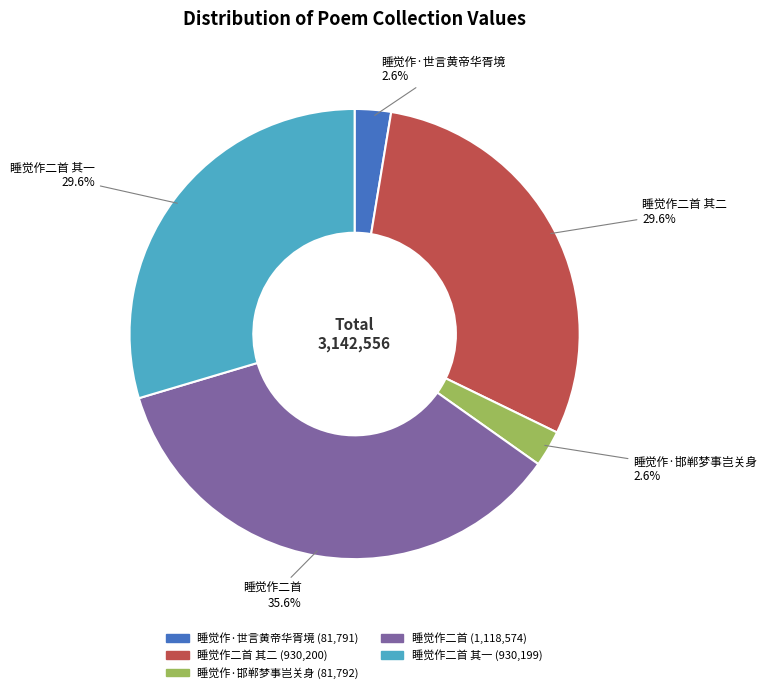

Does any single category account for the majority?

No